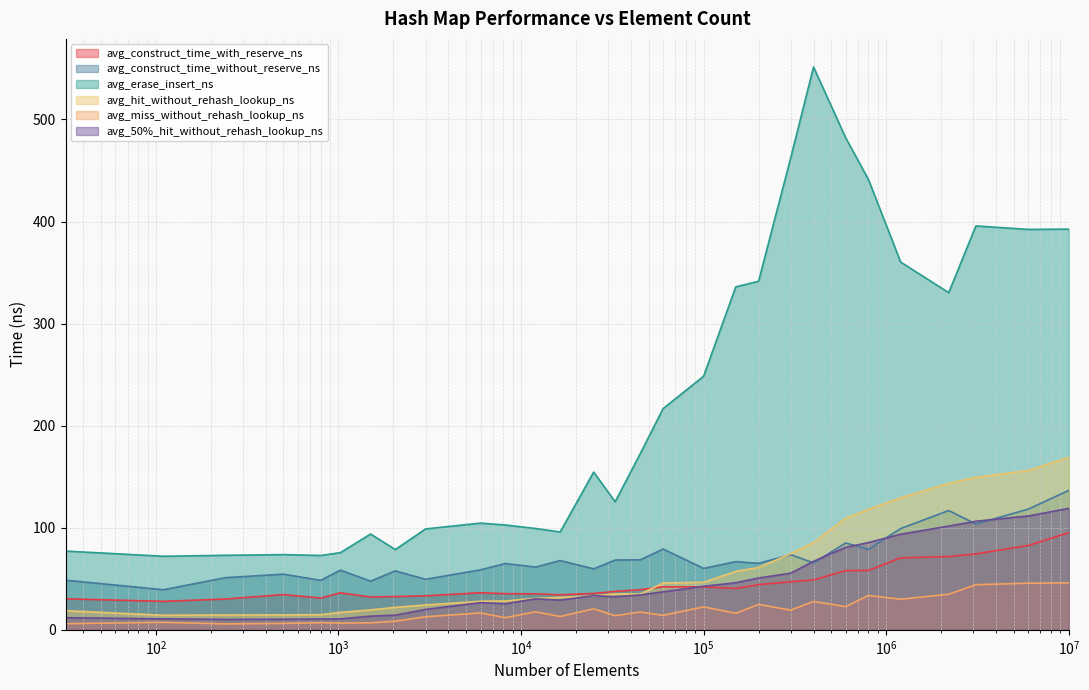

What is the difference between the avg_construct_time_with_reserve_ns values at 500 and 110?

6.6